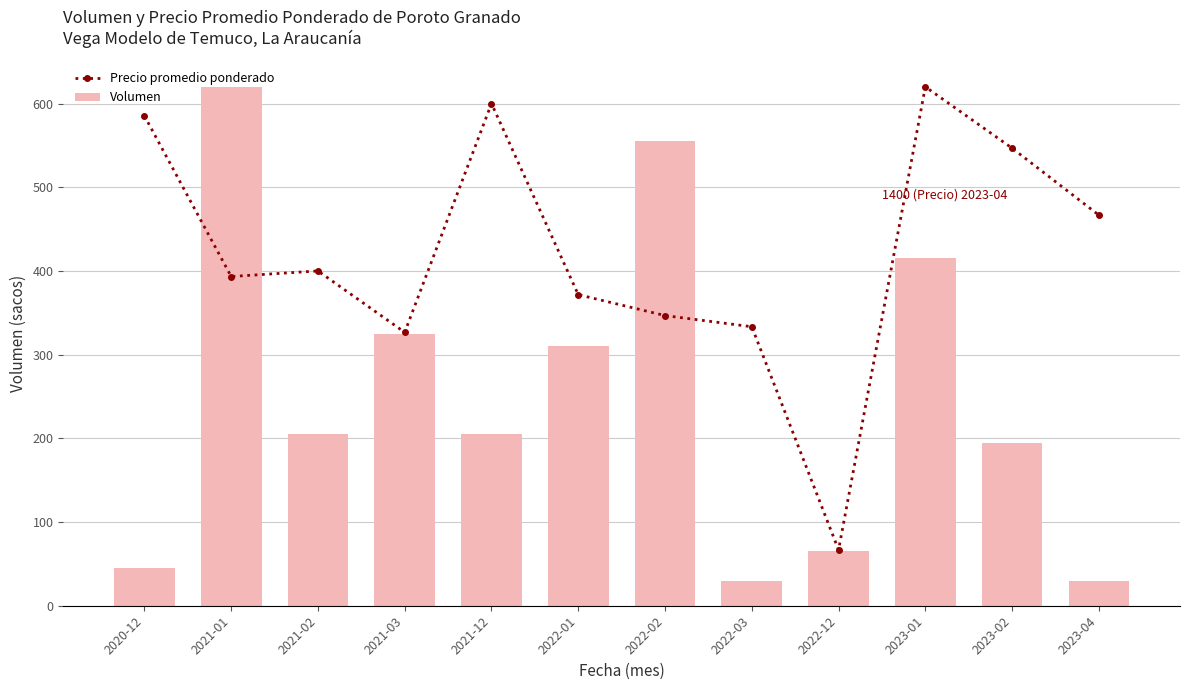

What is the total value across all series at 2021-01?

1013.3